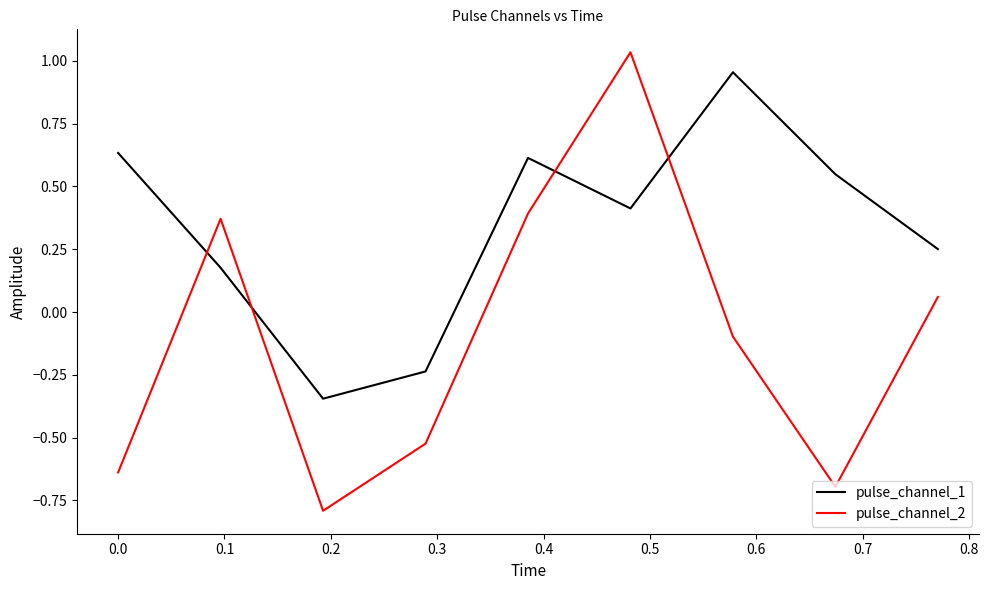

Which series ends up on top after the final intersection of pulse_channel_1 and pulse_channel_2?

pulse_channel_1